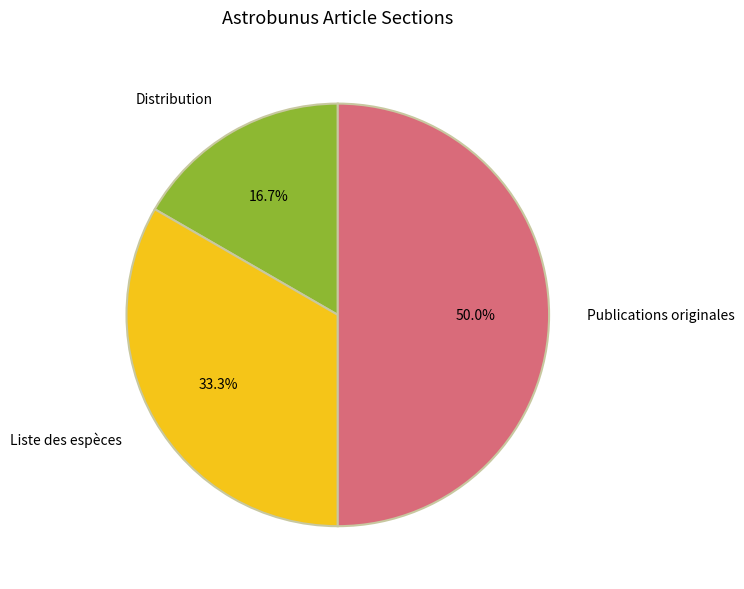

Rank the categories by value from highest to lowest.

Publications originales, Liste des espèces, Distribution